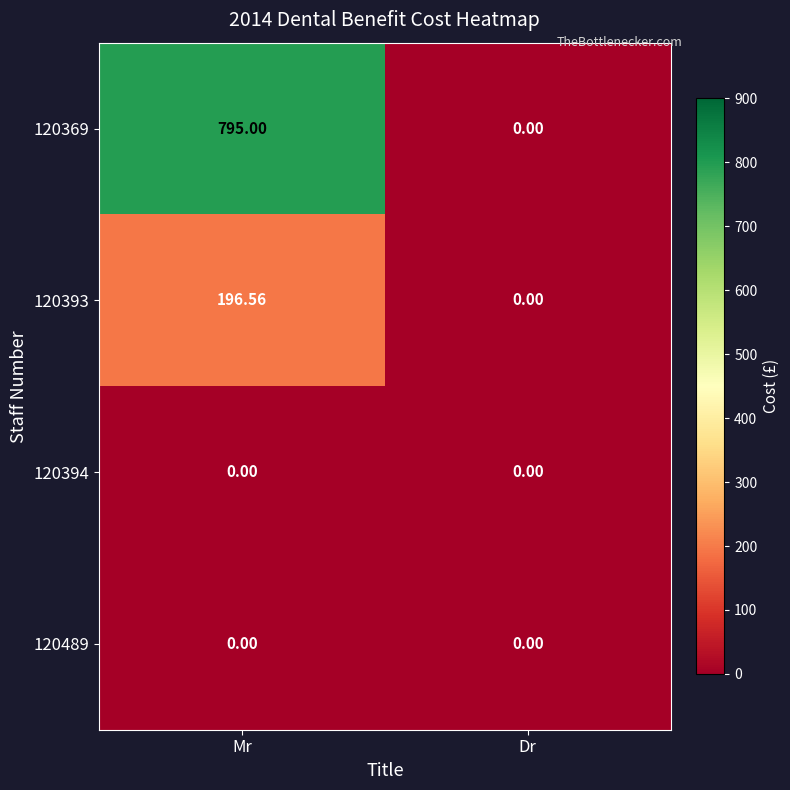

At which label does 120369 reach its minimum?

Dr